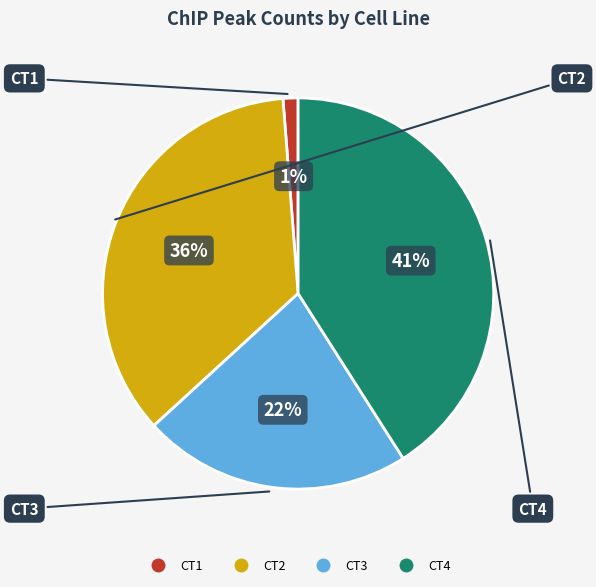

How many segments does this pie chart have?

4